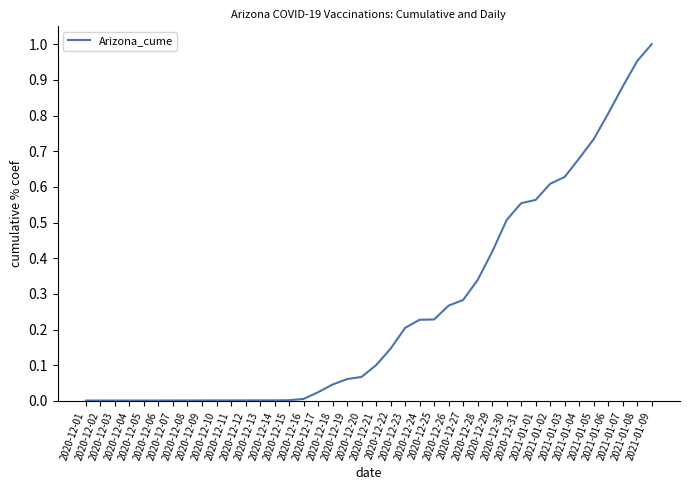

Rank the categories by value from lowest to highest.

2020-12-01, 2020-12-02, 2020-12-03, 2020-12-04, 2020-12-05, 2020-12-06, 2020-12-07, 2020-12-08, 2020-12-09, 2020-12-10, 2020-12-11, 2020-12-12, 2020-12-13, 2020-12-14, 2020-12-15, 2020-12-16, 2020-12-17, 2020-12-18, 2020-12-19, 2020-12-20, 2020-12-21, 2020-12-22, 2020-12-23, 2020-12-24, 2020-12-25, 2020-12-26, 2020-12-27, 2020-12-28, 2020-12-29, 2020-12-30, 2020-12-31, 2021-01-01, 2021-01-02, 2021-01-03, 2021-01-04, 2021-01-05, 2021-01-06, 2021-01-07, 2021-01-08, 2021-01-09